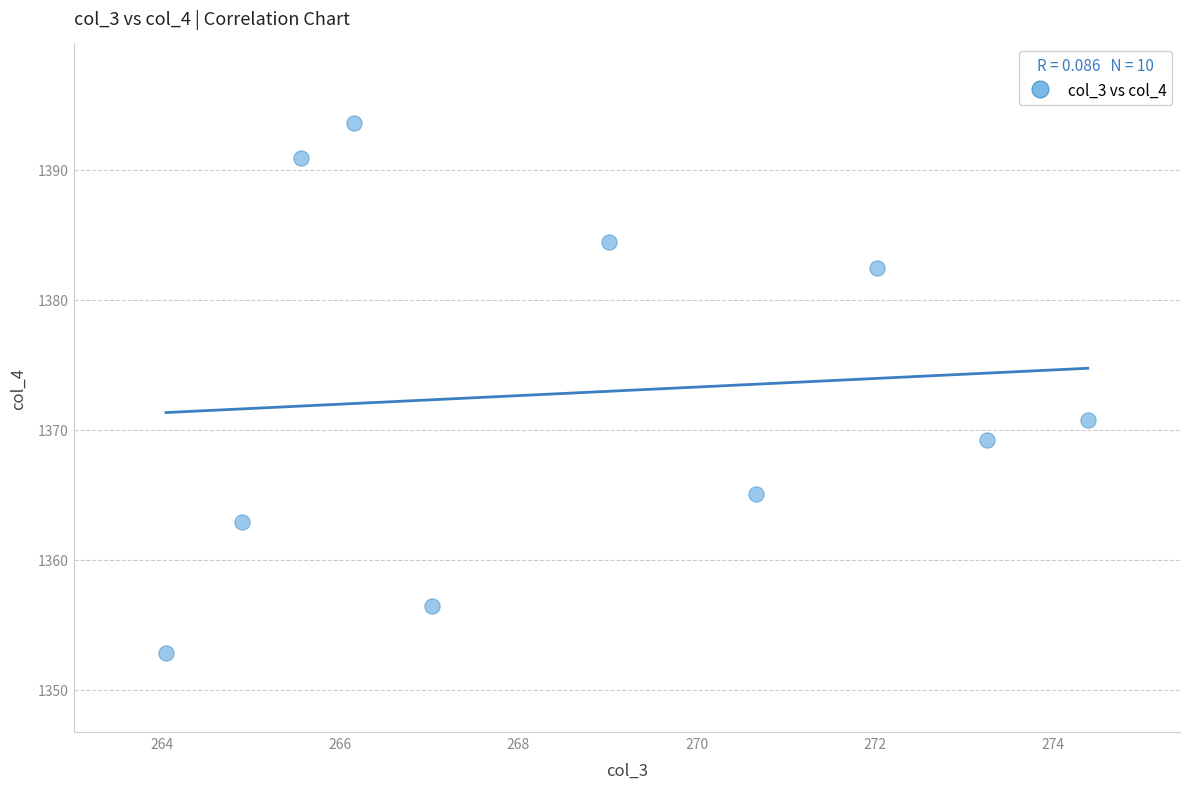

What Y value in the scatter plot is closest to 1373?

1370.8